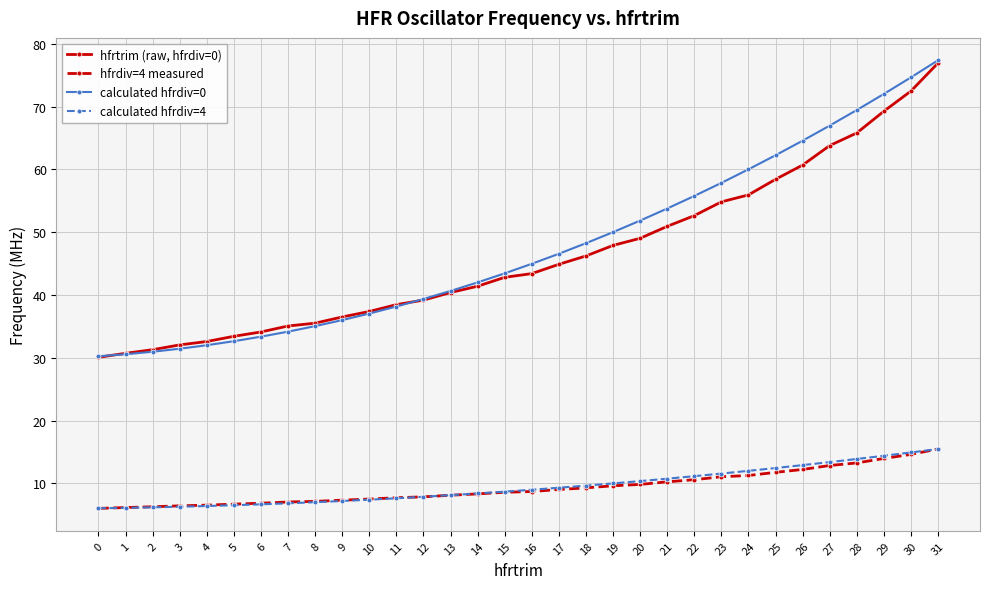

What is the average value of the hfrdiv=4 measured series?

9.3